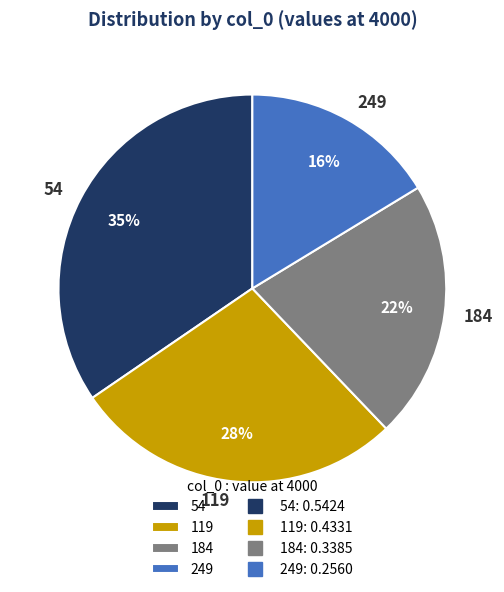

To the nearest percent, what is the average slice percentage?

25%